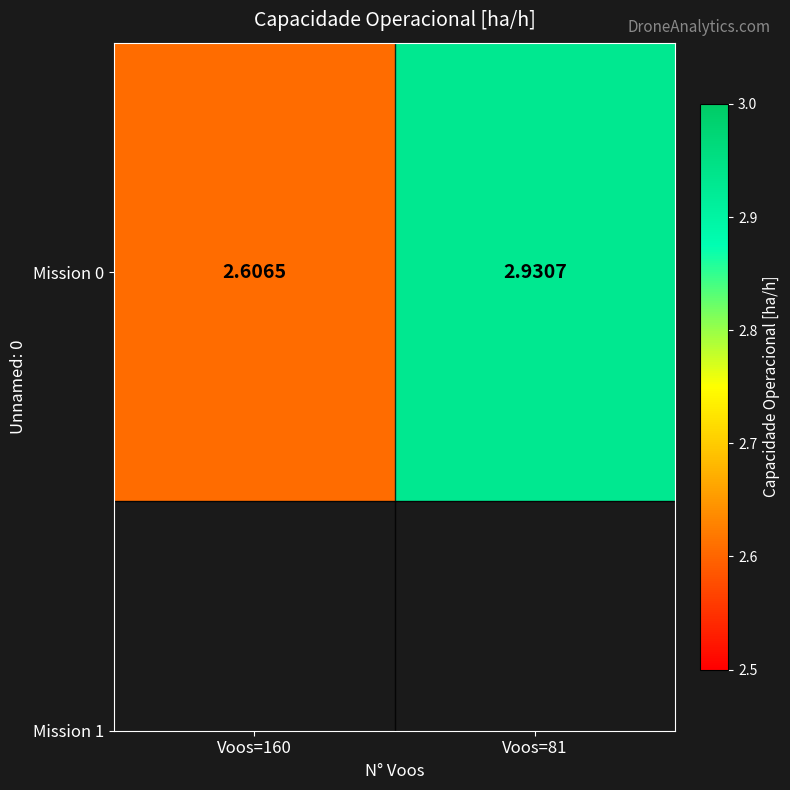

What is the ratio of the value at Voos=160 to the value at Voos=81?

0.9